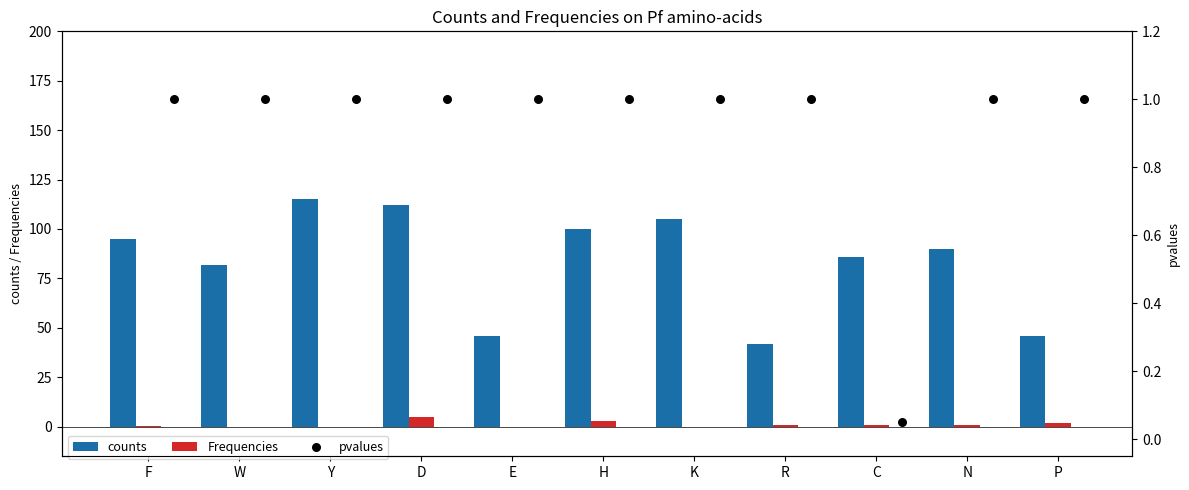

Which series has the largest Y range (max minus min)?

counts